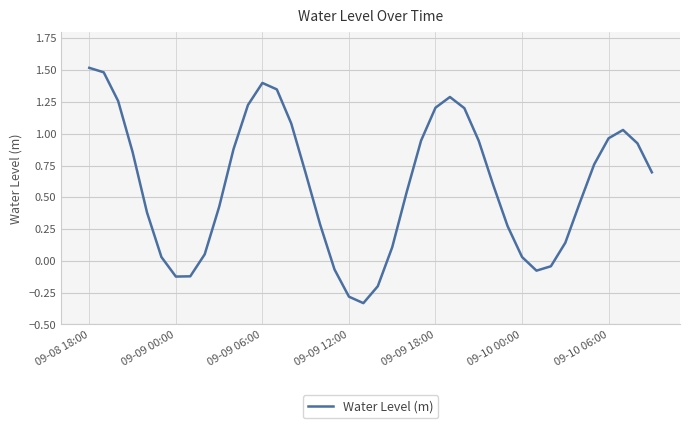

What is the greatest value displayed?

1.5